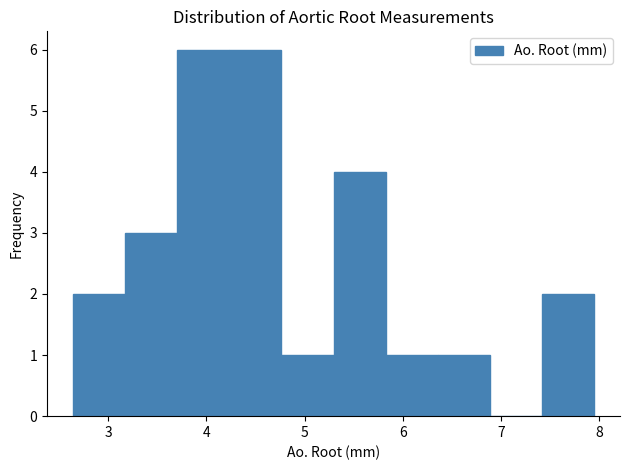

Reading left to right, list every bar in this chart as the range it spans on the x-axis followed by its height. Neither the bar edges nor the heights are printed on the chart, so give them approximately, as read against the axes.

2.6 to 3.2: 2
3.2 to 3.7: 3
3.7 to 4.2: 6
4.2 to 4.8: 6
4.8 to 5.3: 1
5.3 to 5.8: 4
5.8 to 6.4: 1
6.4 to 6.9: 1
6.9 to 7.4: 0
7.4 to 8.0: 2